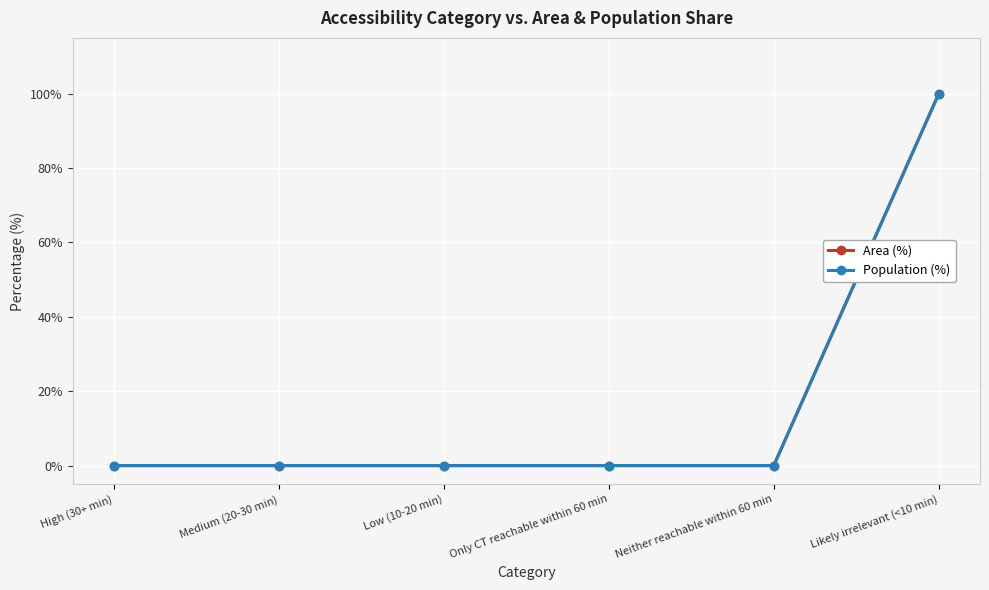

What is the label of the 5th point from the right?

Medium (20-30 min)